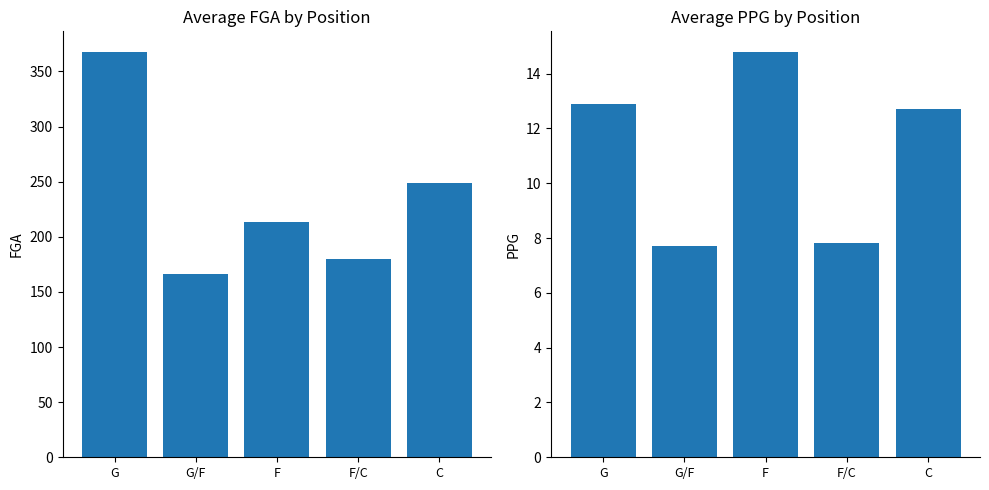

At which label does FGA first exceed 213?

G